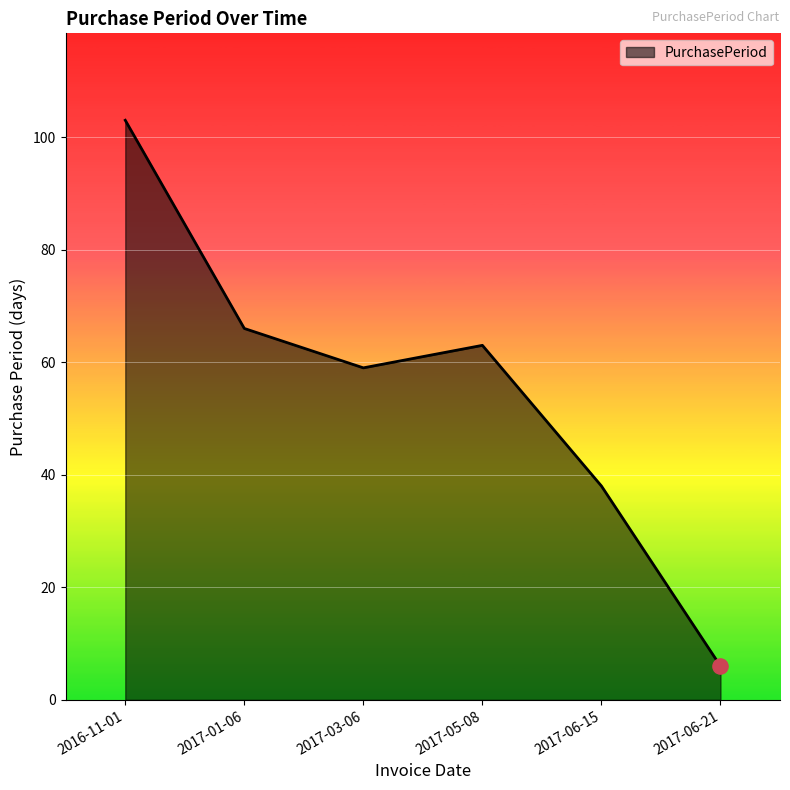

What is the change in value from 2017-01-06 to 2017-06-21?

-60